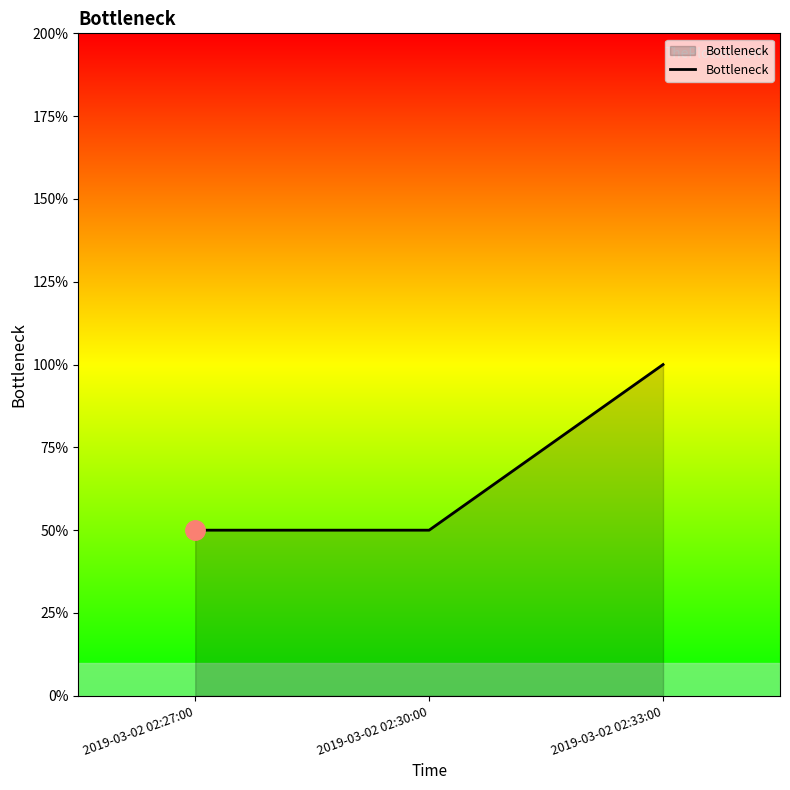

Rank the categories by value from highest to lowest.

2019-03-02 02:33:00, 2019-03-02 02:27:00, 2019-03-02 02:30:00